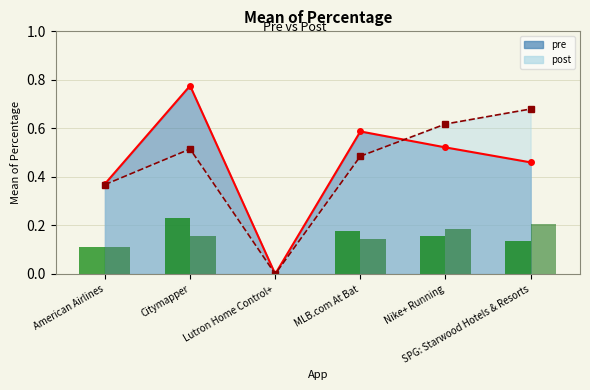

At which category does the chart reach its minimum across all series?

Lutron Home Control+